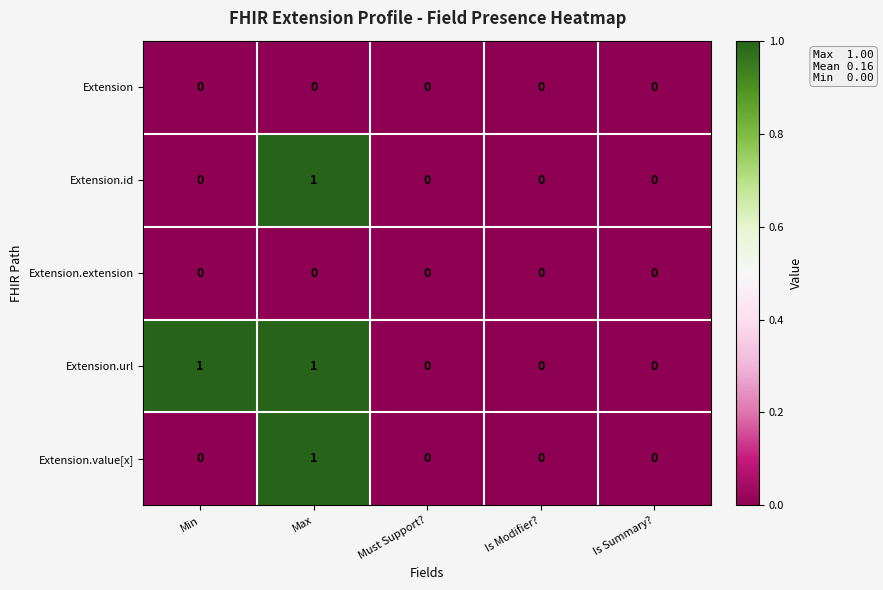

Between Min and Is Summary?, which series saw the biggest shift?

Extension.url